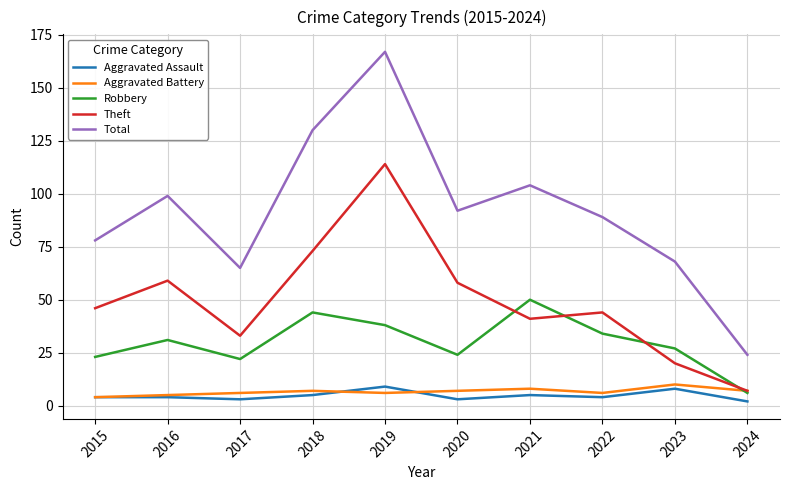

True or false: Robbery and Aggravated Assault cross at least once.

False